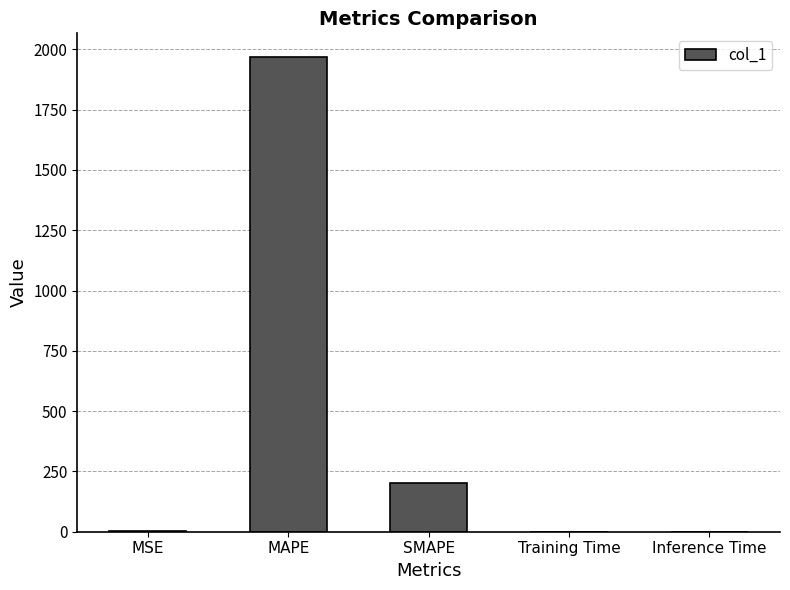

Does the chart contain stacked bars?

No